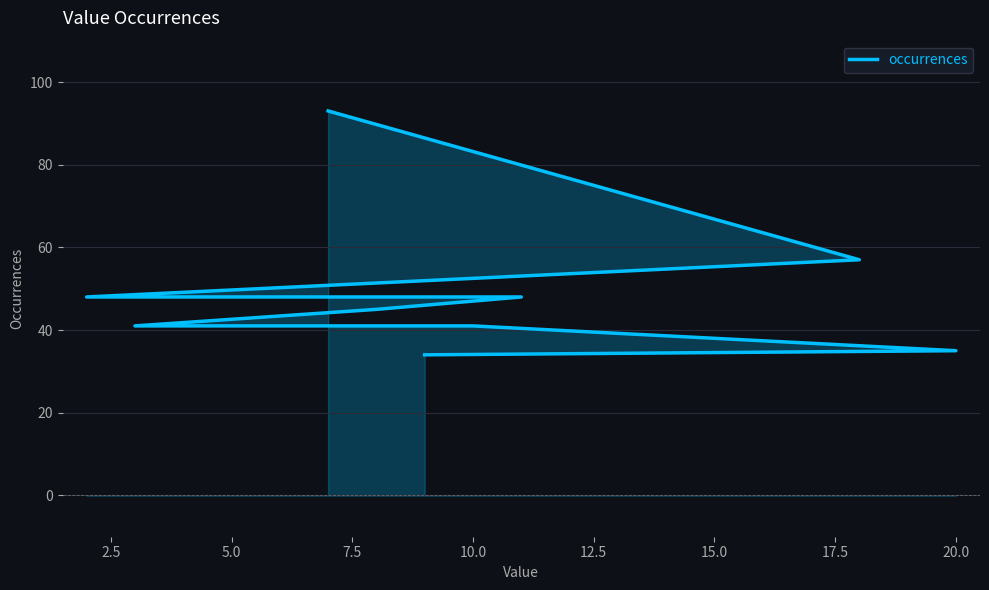

What is the change in value from 5.0 to 10.0?

-3